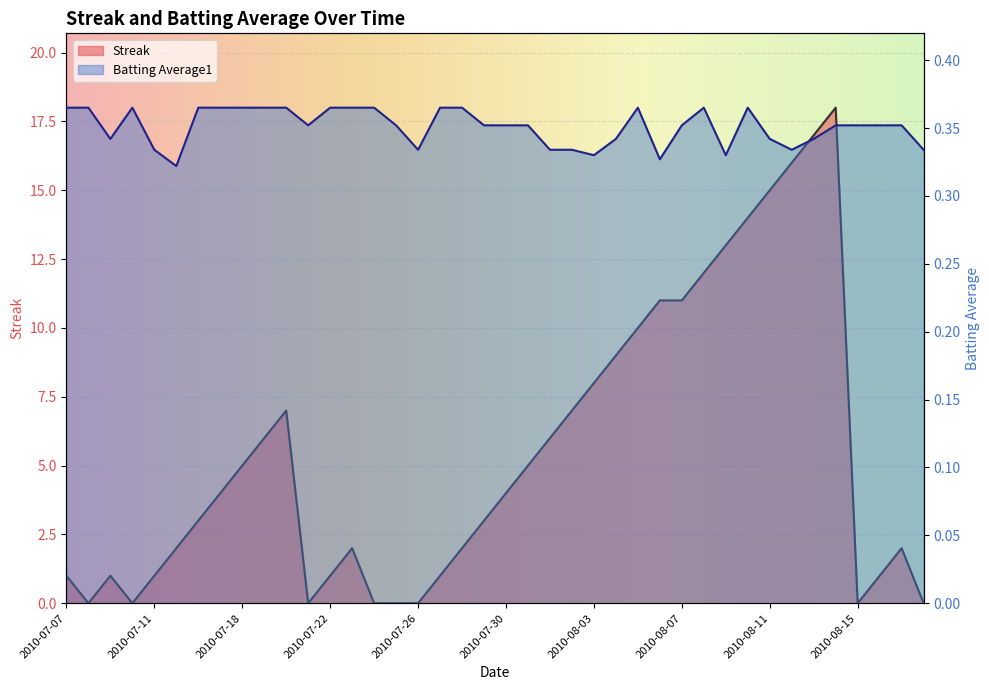

What is the value of the Batting Average1 point at the 18th from the left?

0.4